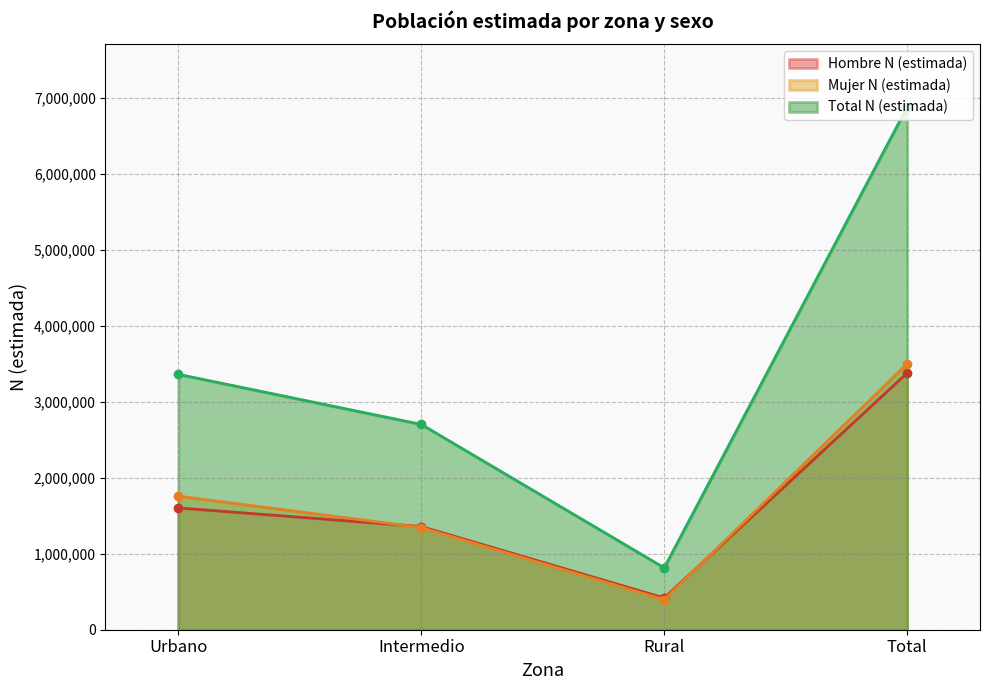

Which series has the largest range (max minus min)?

Total N (estimada)